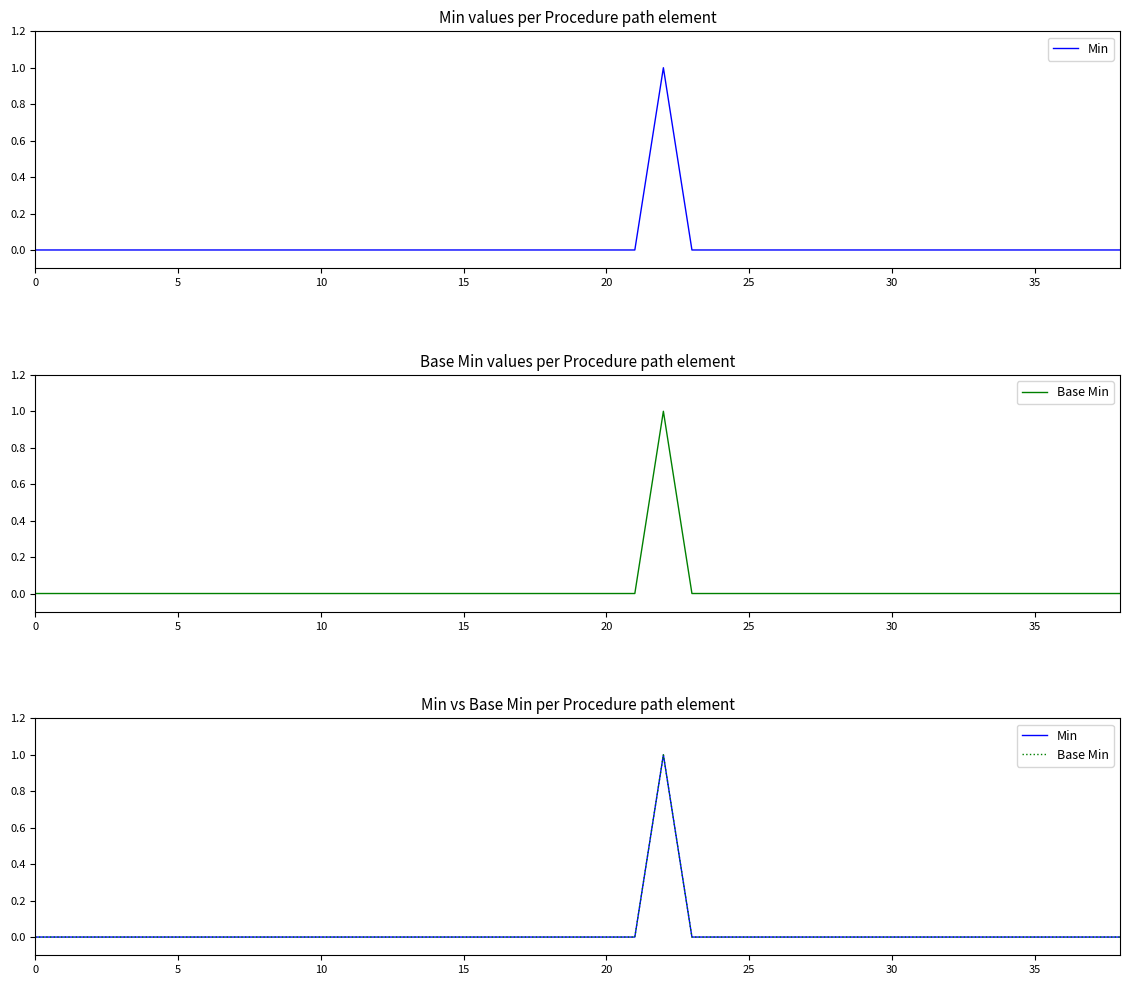

Is this an area chart (filled region under the line)?

No